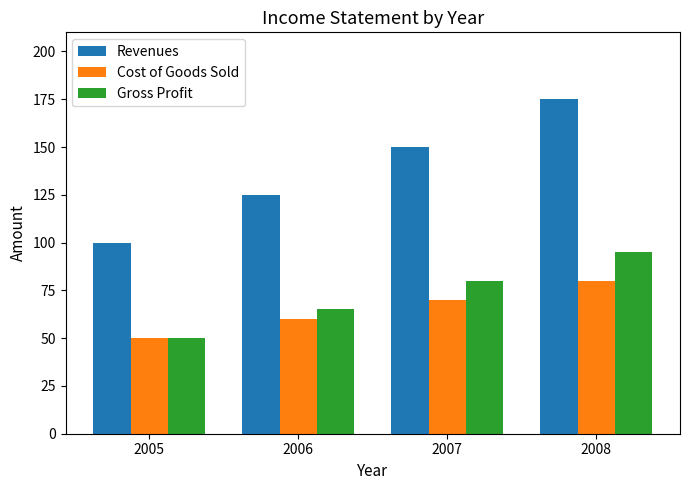

What are all the series names shown in the legend?

Revenues, Cost of Goods Sold, Gross Profit